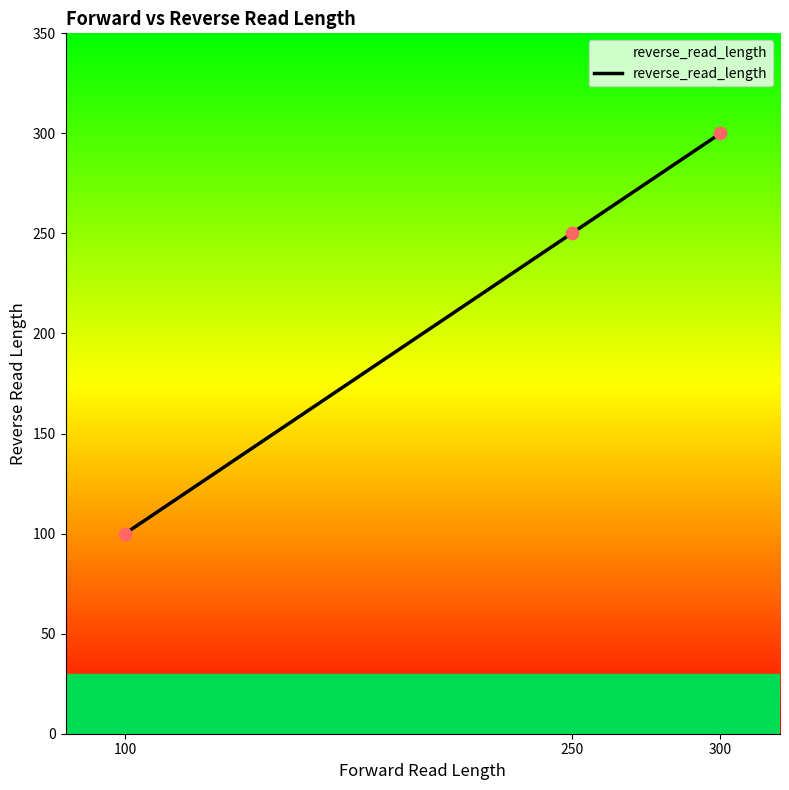

Between 300 and 100, which is larger?

300